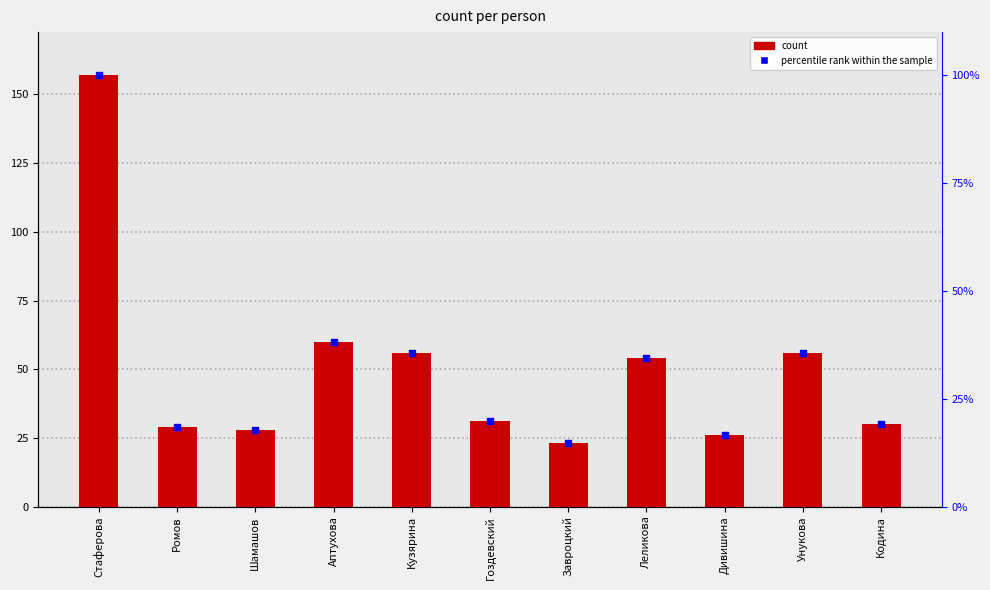

What are all the series names shown in the legend?

count, percentile rank within the sample